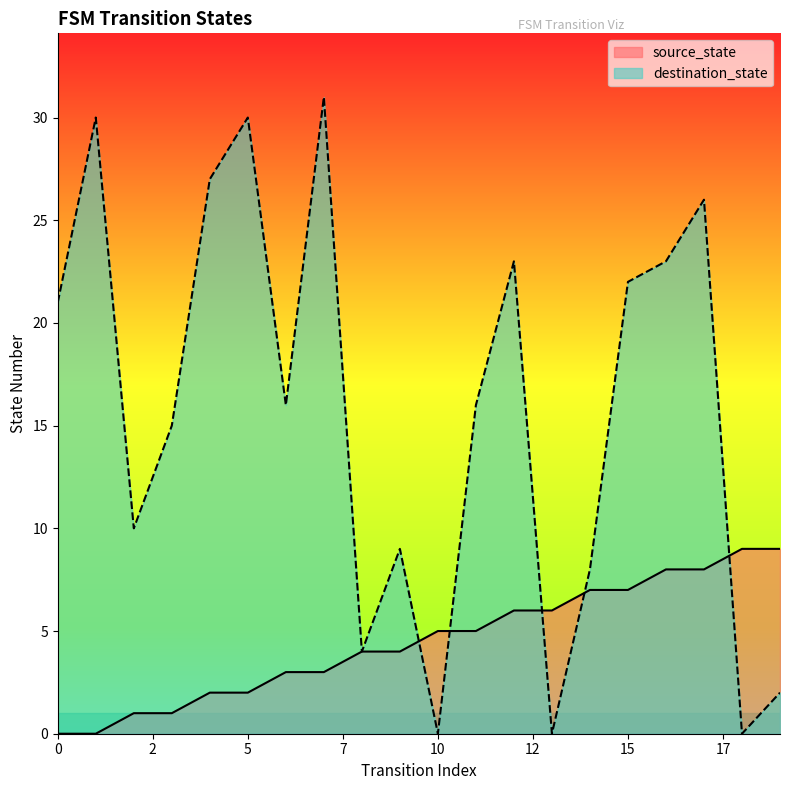

Which series has the widest spread of values?

destination_state